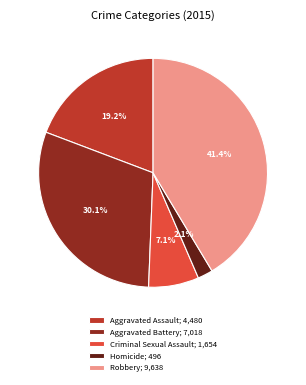

Count the number of slices in the pie.

5